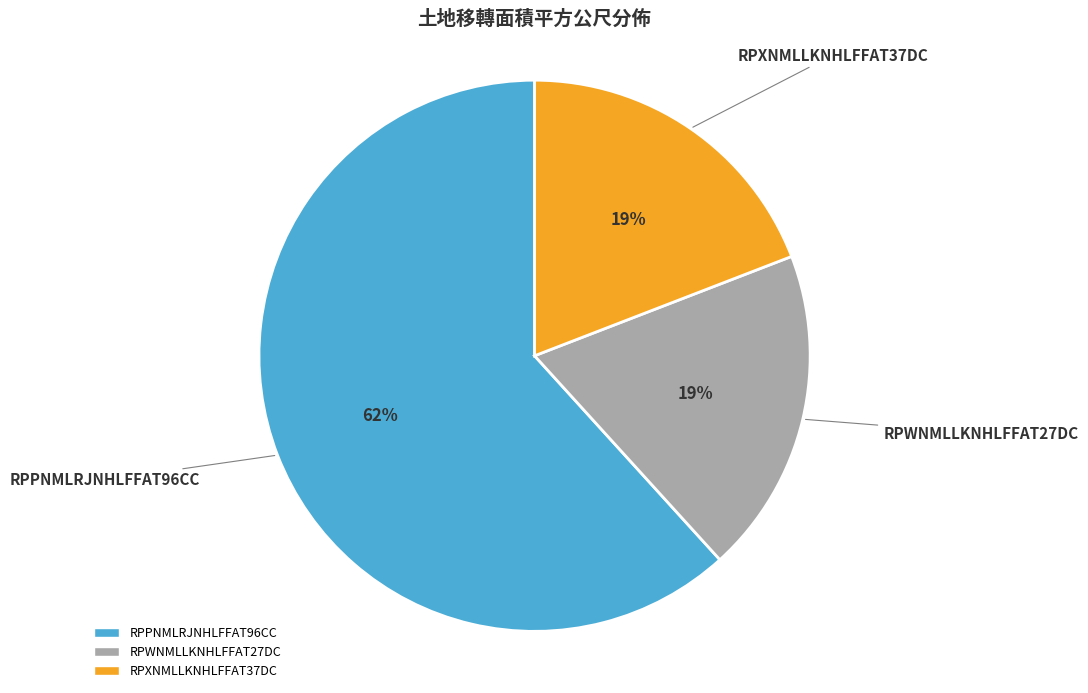

Which has a higher value, RPXNMLLKNHLFFAT37DC or RPPNMLRJNHLFFAT96CC?

RPPNMLRJNHLFFAT96CC